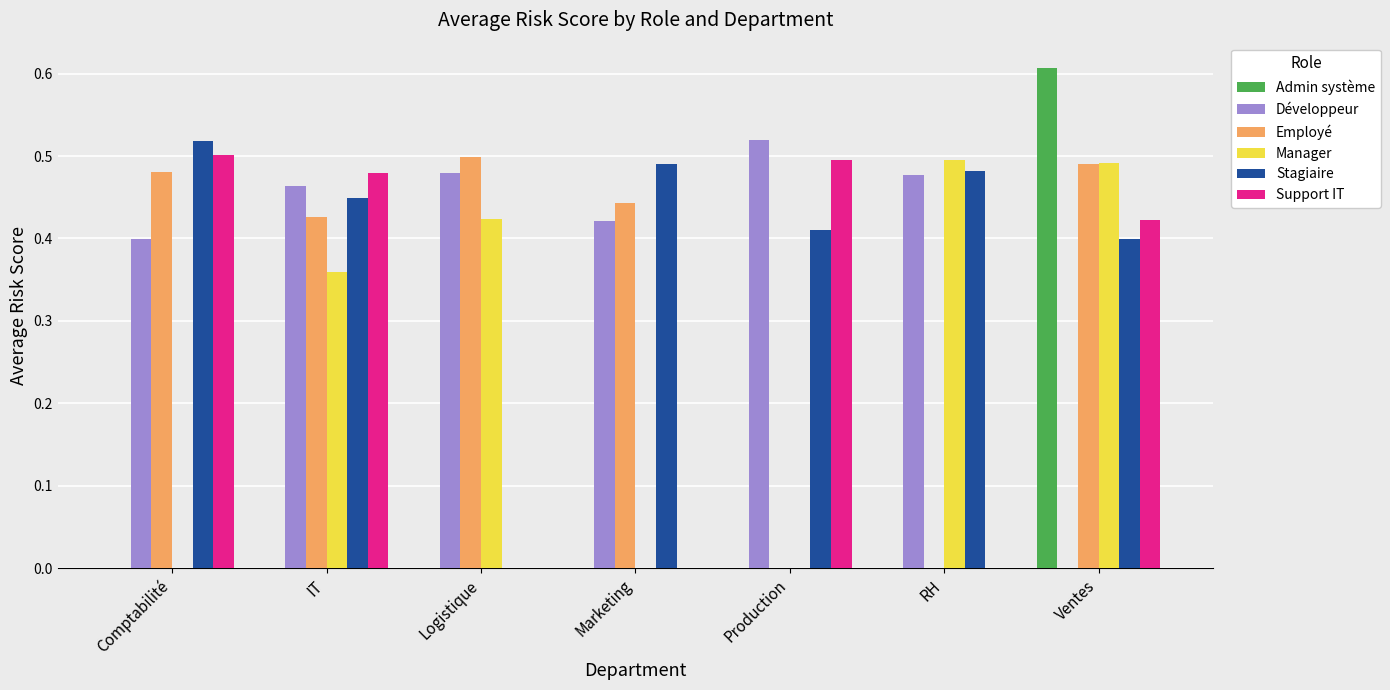

Which category has the highest value across all series?

Ventes